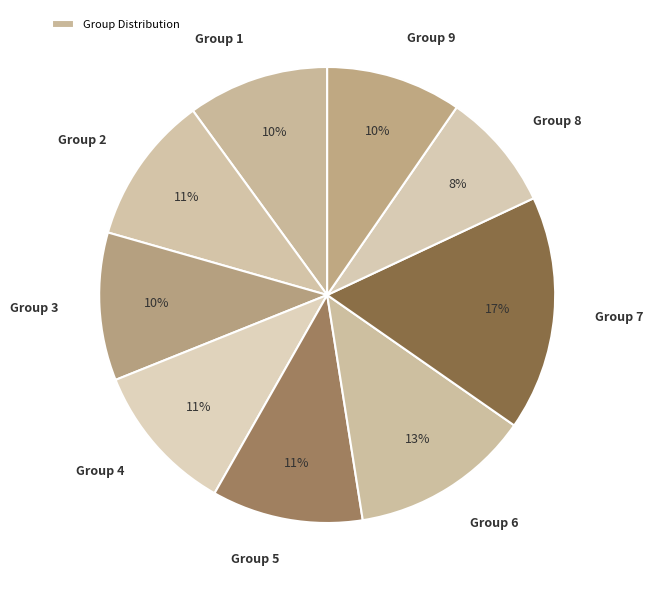

Does any single category account for the majority?

No